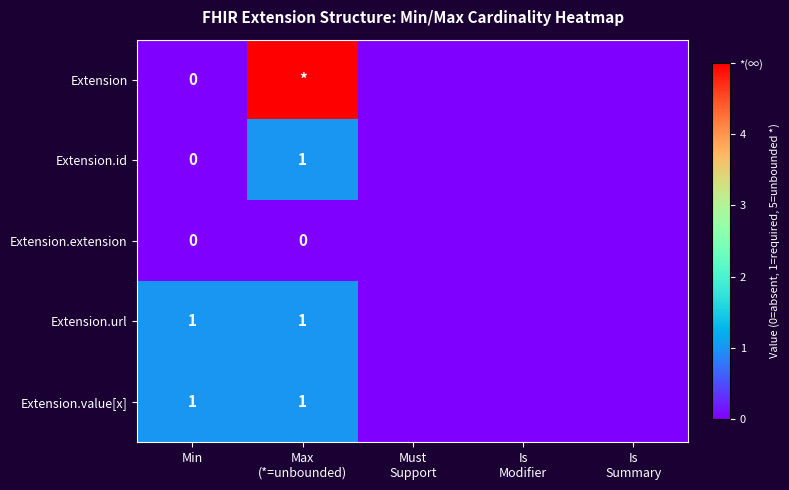

Is it true that Extension.url equals 1 at Min?

True